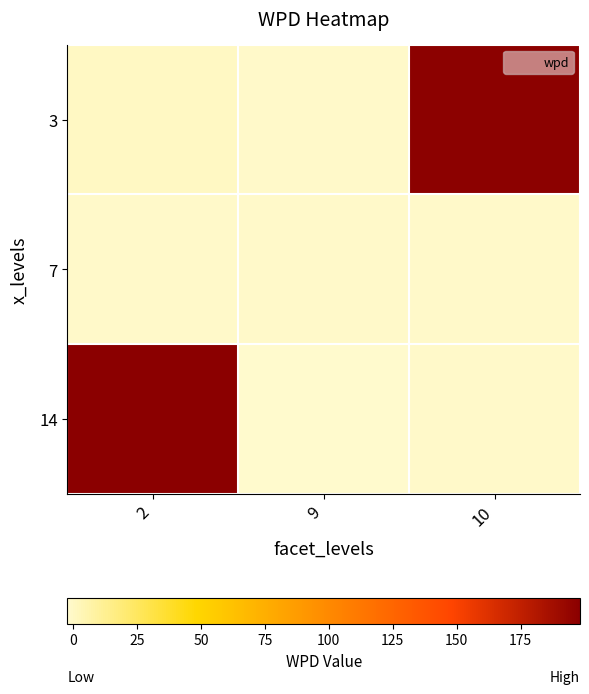

Reading left to right, extract all data points from this chart.

3: 2=0.6	9=-0.9	10=197.1
7: 2=-0.9	9=-0.9	10=-0.9
14: 2=198.3	9=-2.3	10=-1.1